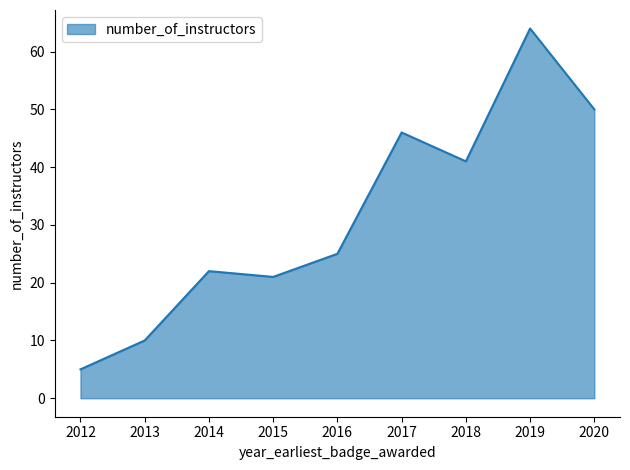

The value at 2012 is 5. True or false?

True